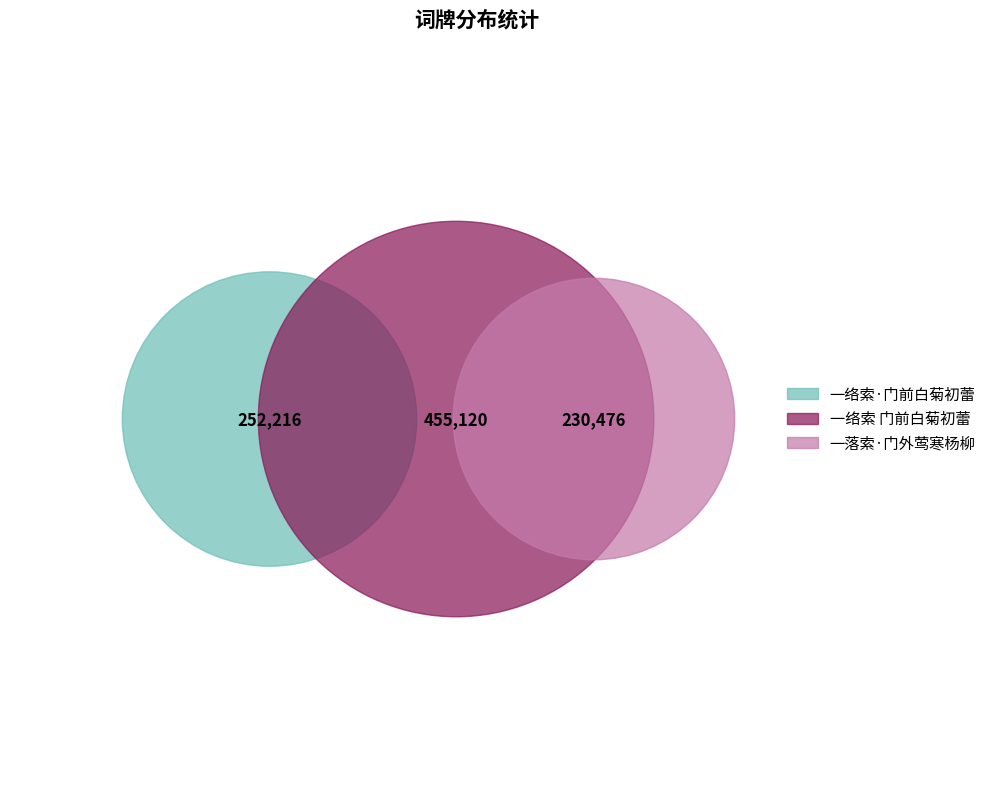

Is 一络索 门前白菊初蕾 the majority of the pie?

No